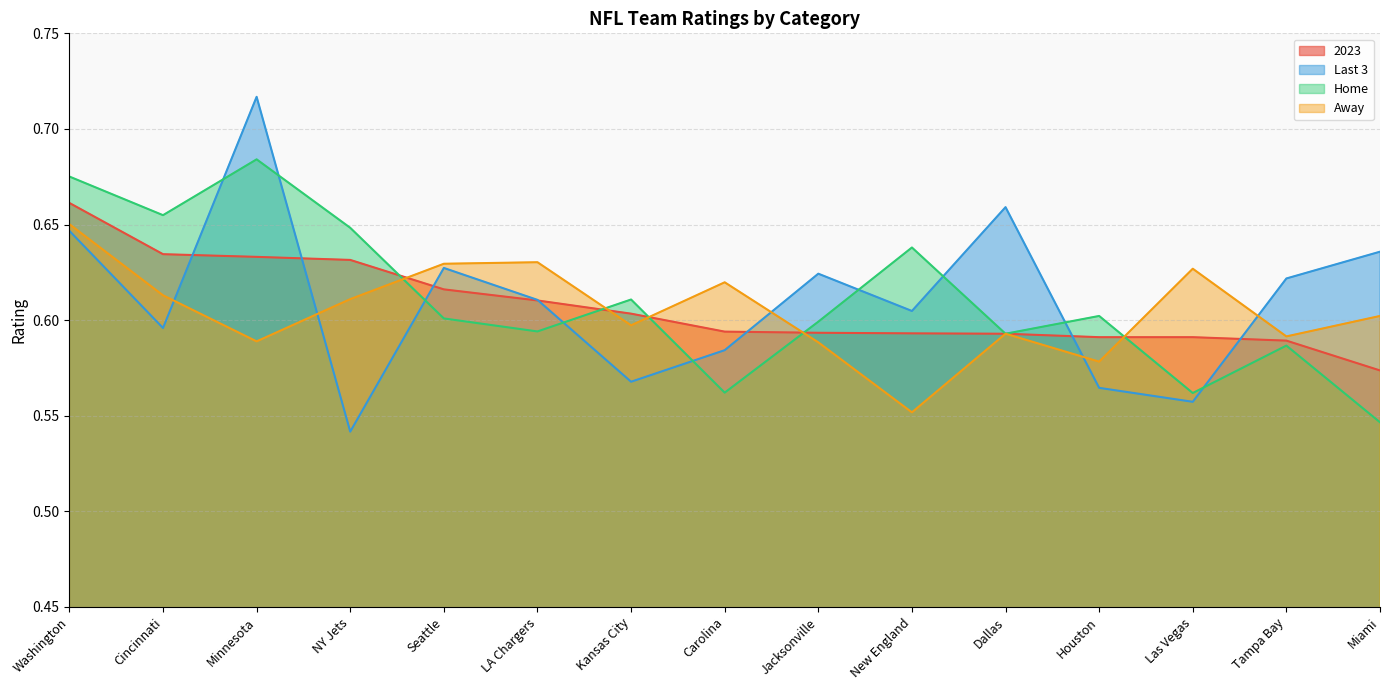

True or false: 2023 has more than 1 interior local peaks.

False